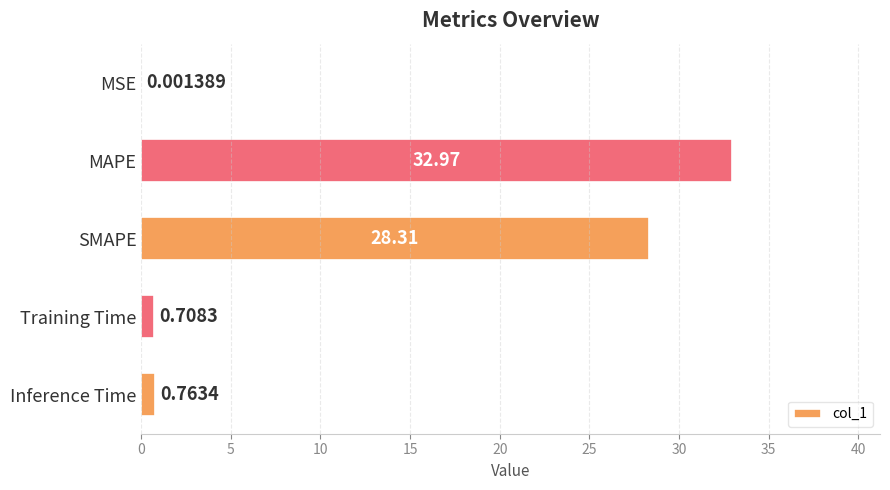

Between MSE and SMAPE, which is larger?

SMAPE